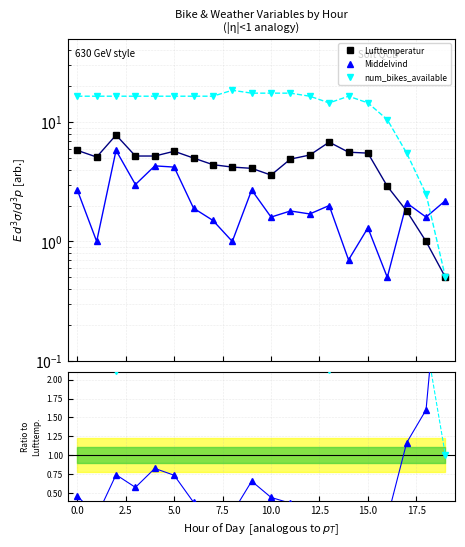

At how many categories does at least one series exceed 5?

18